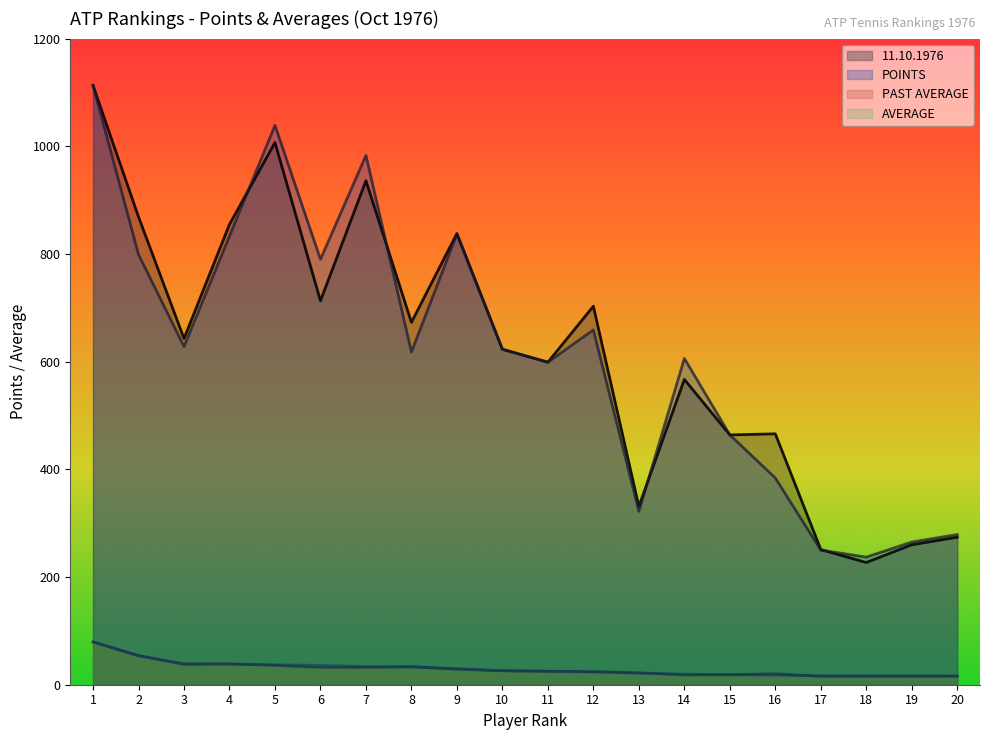

How many data points in PAST AVERAGE are above 25?

10